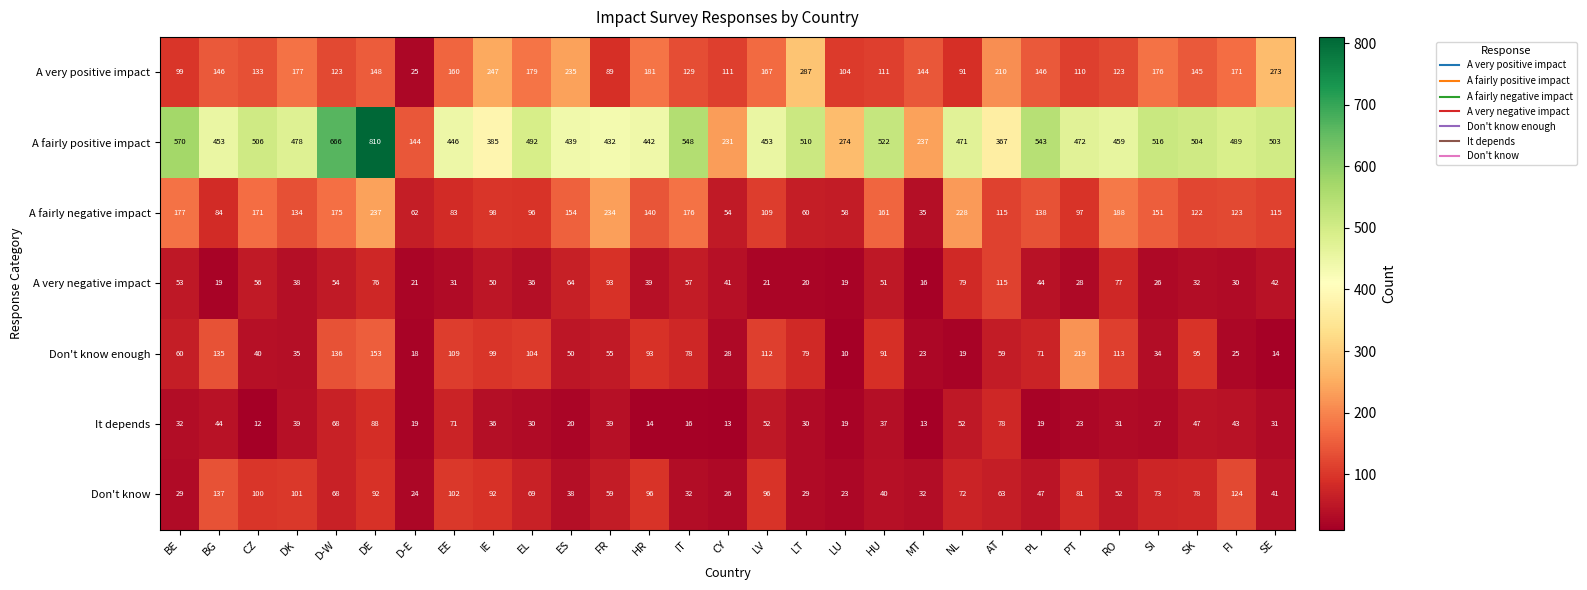

Which series has the largest total across all categories?

A fairly positive impact